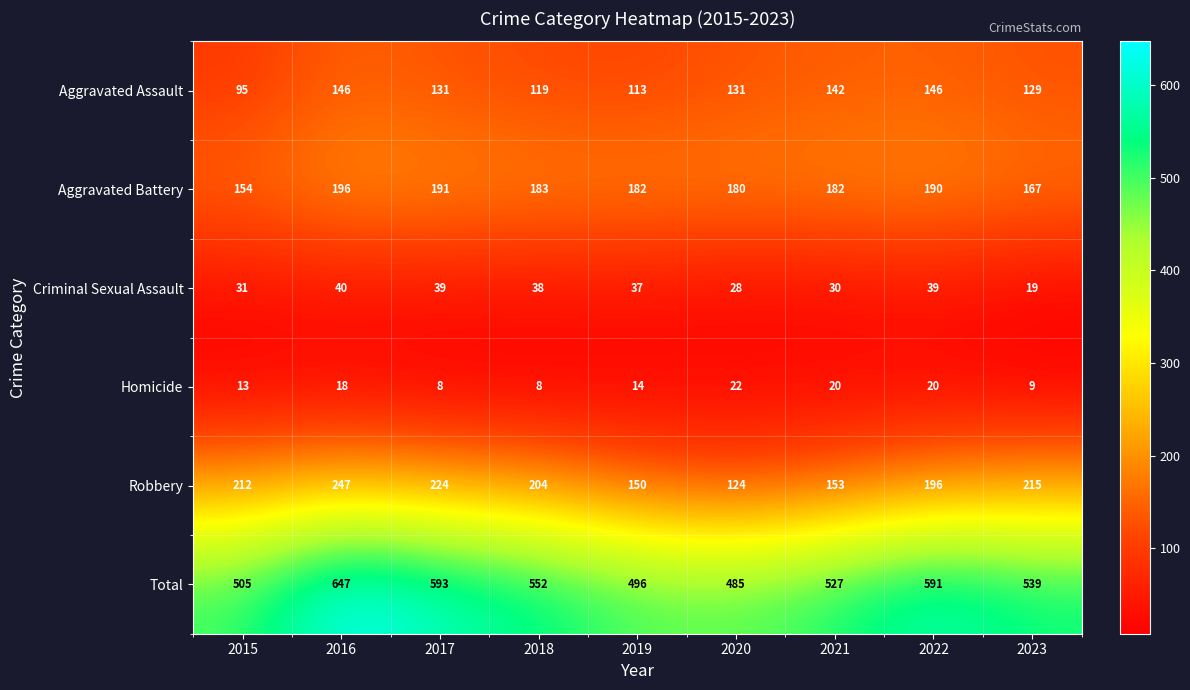

Between 2016 and 2022, which series saw the biggest shift?

Total